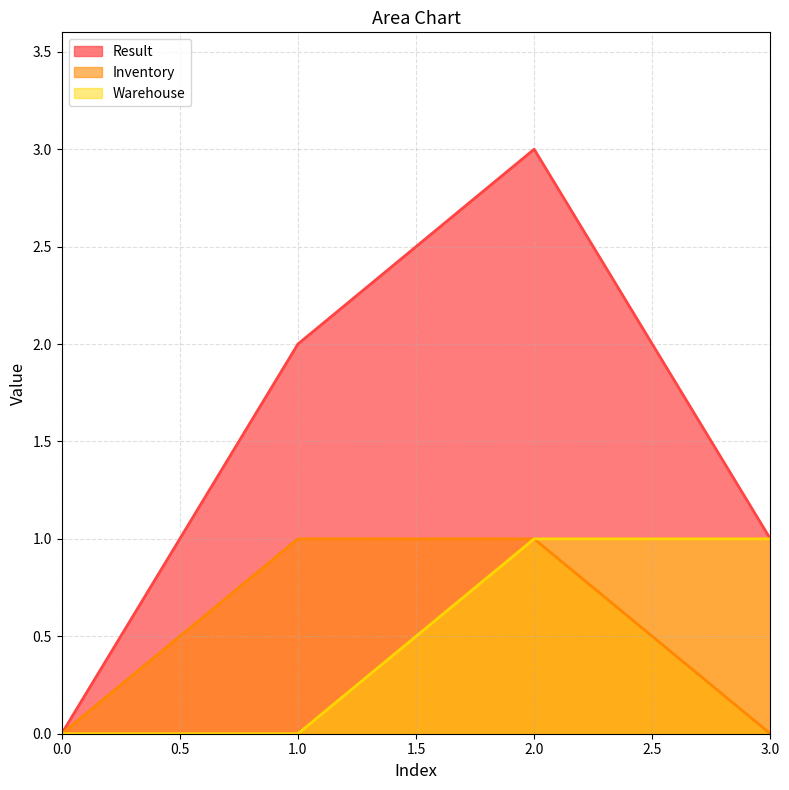

At which category does the chart reach its peak across all series?

2.0